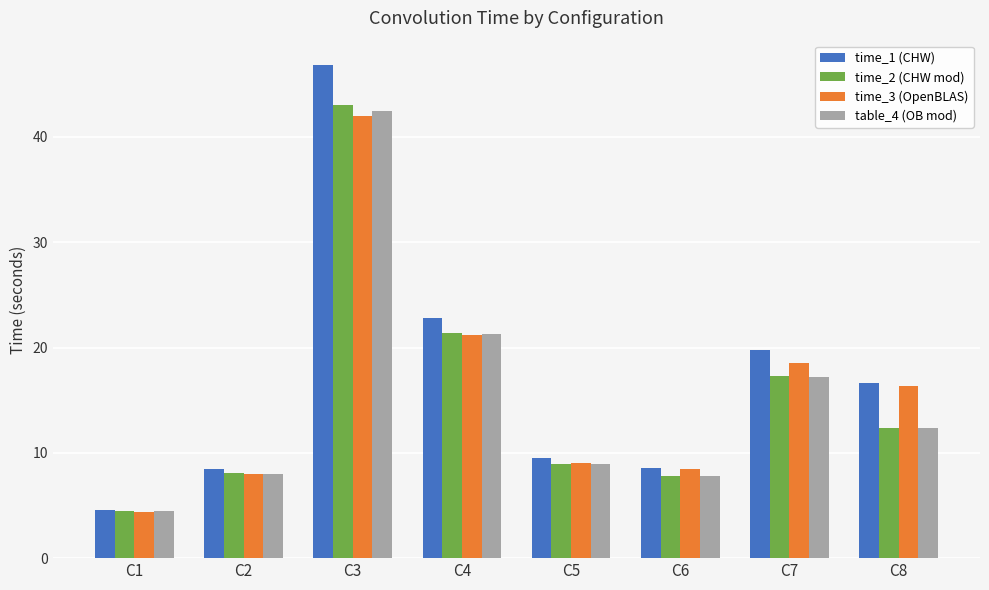

List the series in order of their peak value, highest first.

time_1 (CHW), time_2 (CHW mod), table_4 (OB mod), time_3 (OpenBLAS)